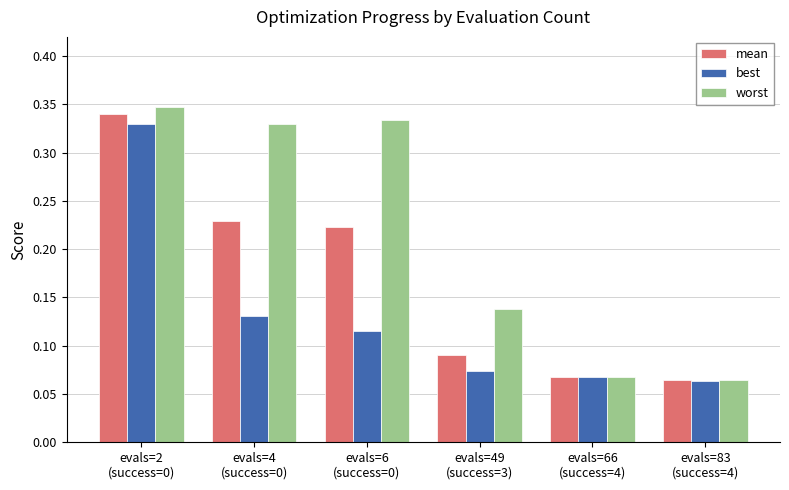

At which label does worst reach its minimum?

evals=83
(success=4)